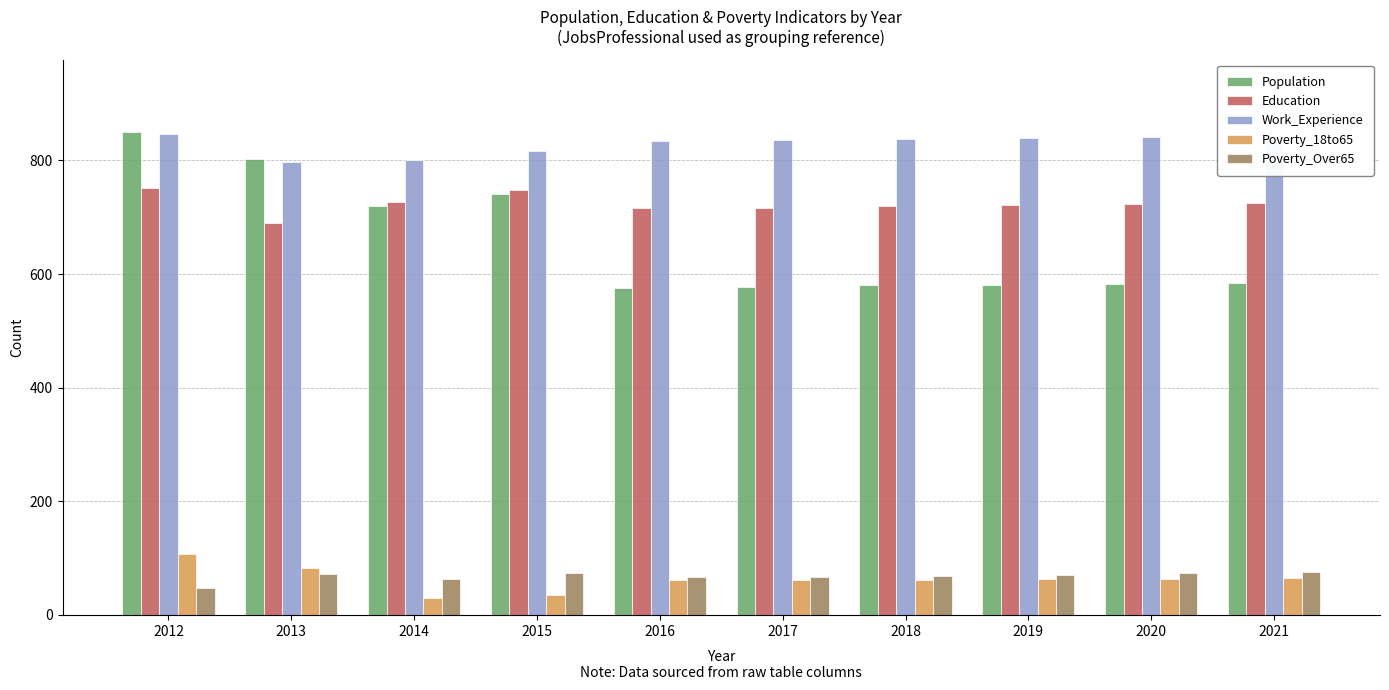

Where is Population nearest to the value 713?

2014